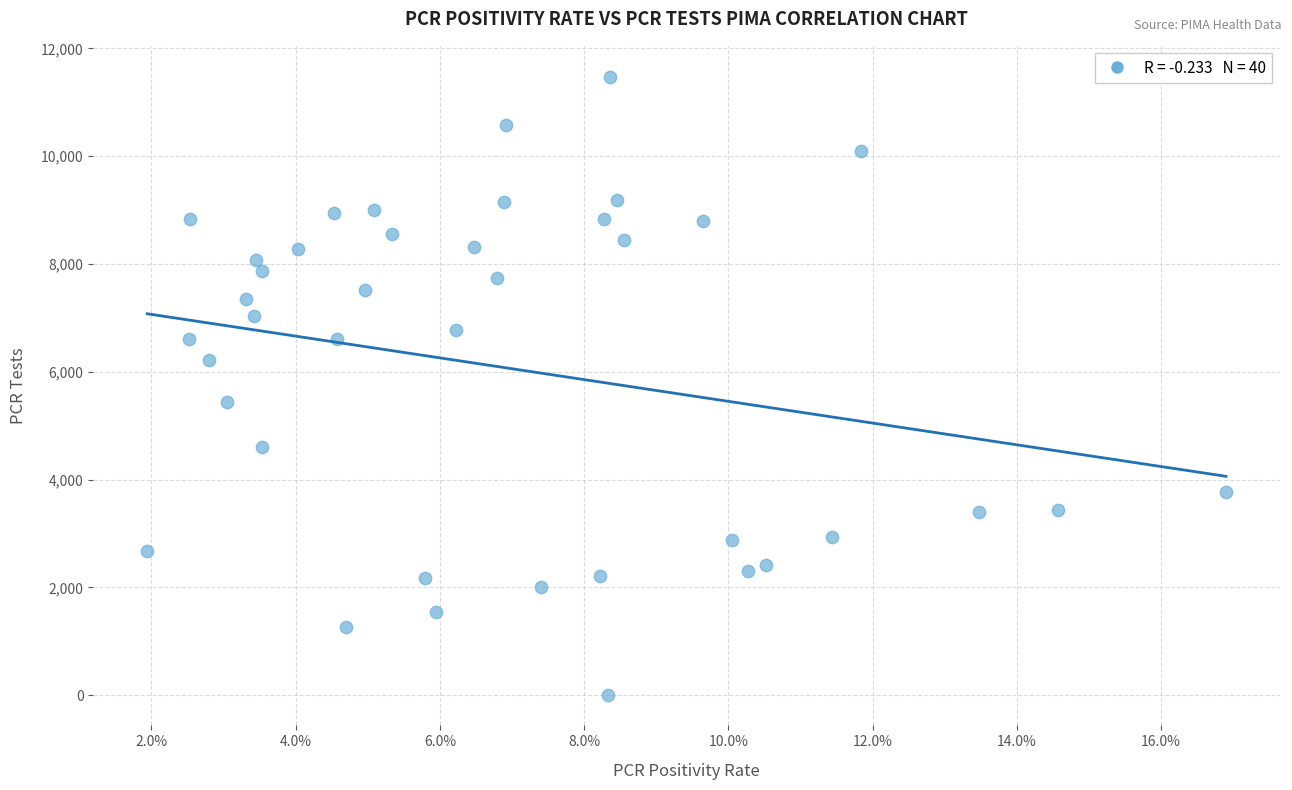

What Y value in the scatter plot is closest to 5743?

5437